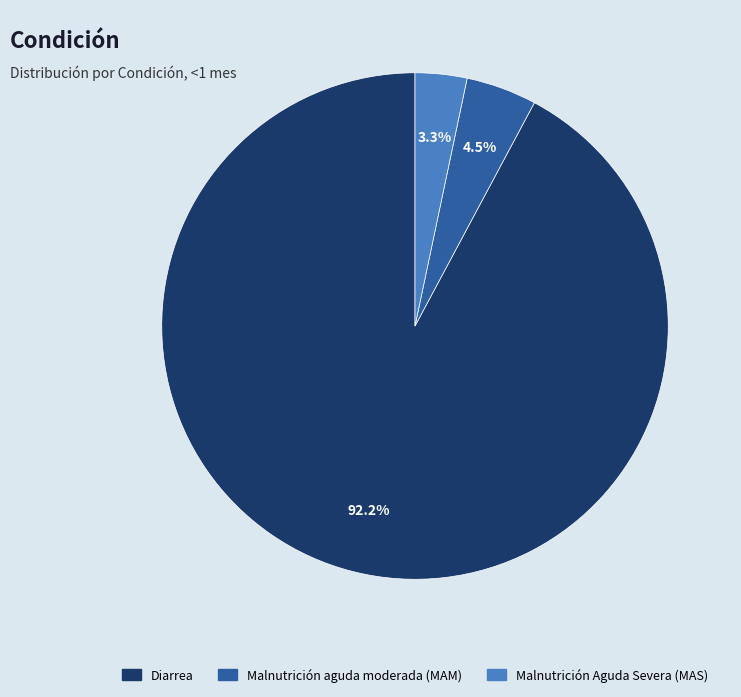

How many segments does this pie chart have?

3